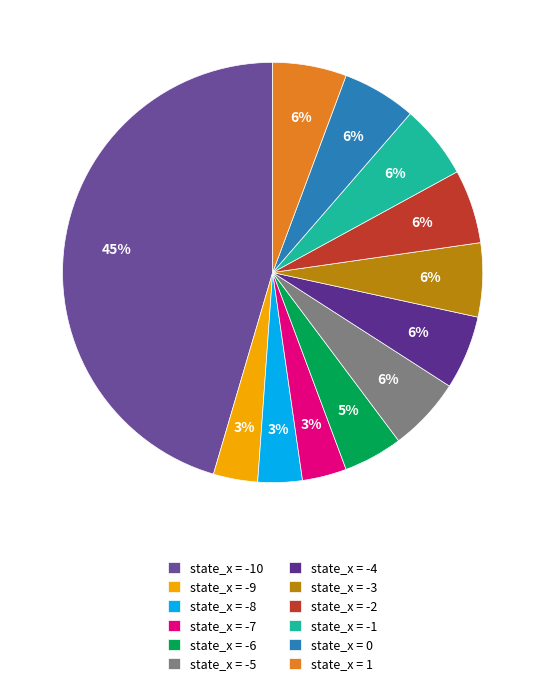

Which slice is the smallest?

-9